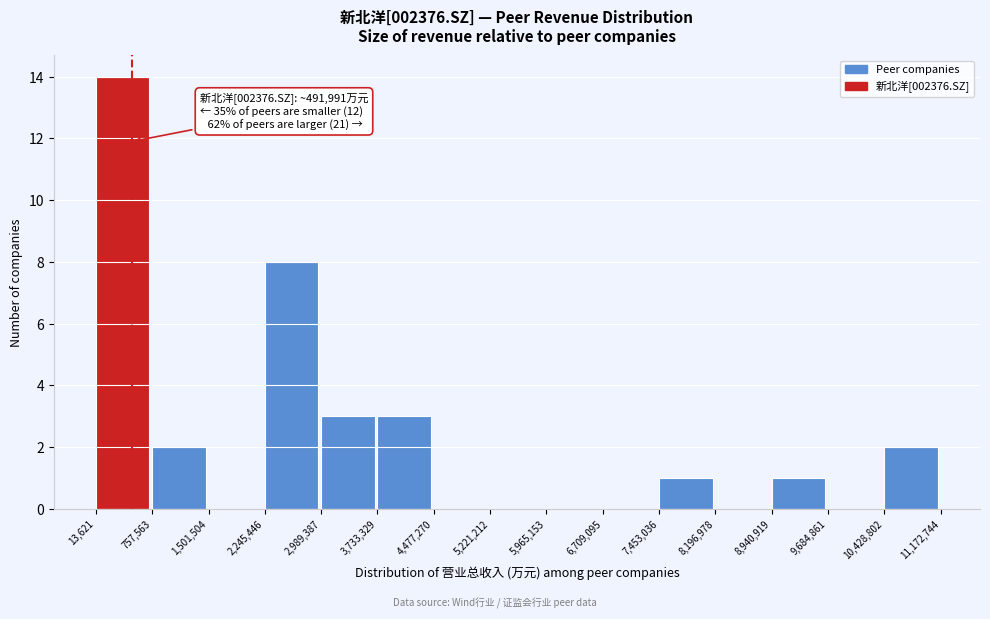

Over which range of the x-axis is the bar tallest?

13,621 to 757,563